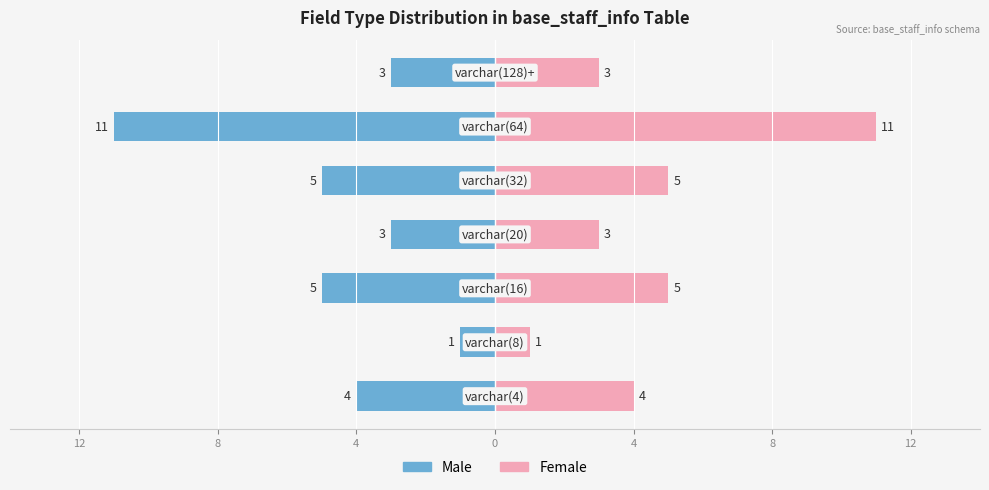

Which series changed the most between 4 and 8?

Male